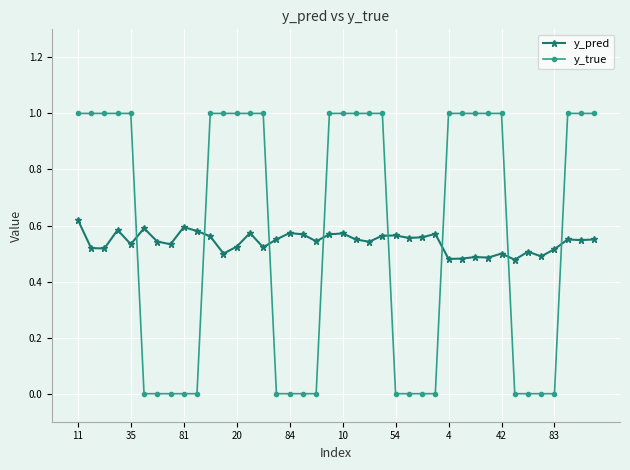

What is the greatest value displayed?

1.0